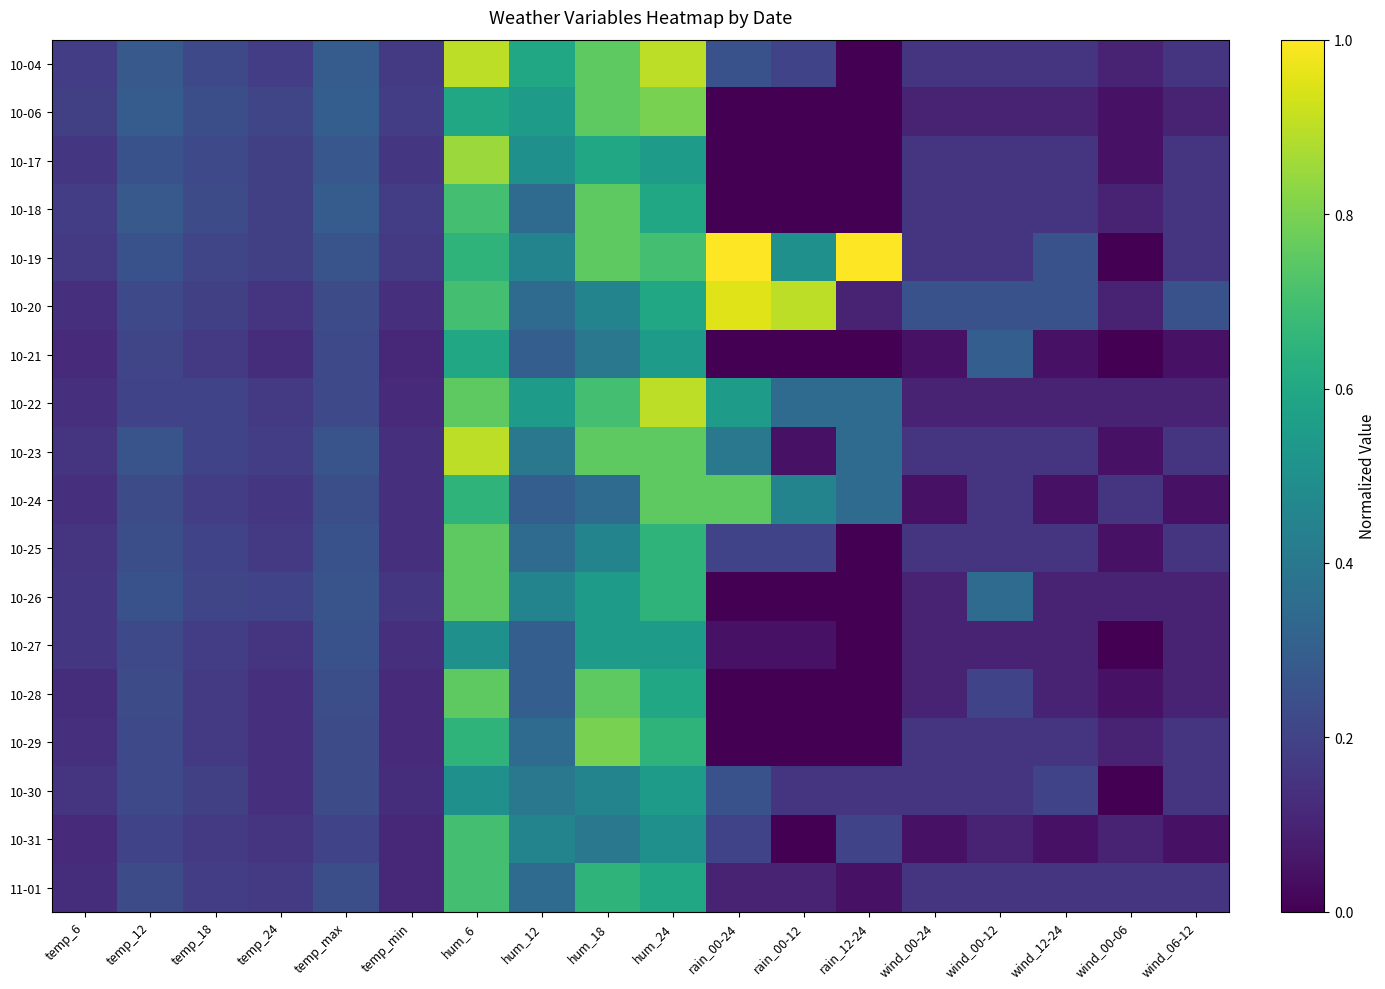

Reading left to right, list all the values displayed in this chart.

10-04: temp_6=0.2	temp_12=0.3	temp_18=0.2	temp_24=0.2	temp_max=0.3	temp_min=0.2	hum_6=0.9	hum_12=0.6	hum_18=0.8	hum_24=0.9	rain_00-24=0.2	rain_00-12=0.2	rain_12-24=0.0	wind_00-24=0.1	wind_00-12=0.1	wind_12-24=0.1	wind_00-06=0.1	wind_06-12=0.1
10-06: temp_6=0.2	temp_12=0.3	temp_18=0.2	temp_24=0.2	temp_max=0.3	temp_min=0.2	hum_6=0.6	hum_12=0.6	hum_18=0.8	hum_24=0.8	rain_00-24=0.0	rain_00-12=0.0	rain_12-24=0.0	wind_00-24=0.1	wind_00-12=0.1	wind_12-24=0.1	wind_00-06=0.1	wind_06-12=0.1
10-17: temp_6=0.2	temp_12=0.2	temp_18=0.2	temp_24=0.2	temp_max=0.3	temp_min=0.2	hum_6=0.8	hum_12=0.5	hum_18=0.6	hum_24=0.6	rain_00-24=0.0	rain_00-12=0.0	rain_12-24=0.0	wind_00-24=0.1	wind_00-12=0.1	wind_12-24=0.1	wind_00-06=0.1	wind_06-12=0.1
10-18: temp_6=0.2	temp_12=0.3	temp_18=0.2	temp_24=0.2	temp_max=0.3	temp_min=0.2	hum_6=0.7	hum_12=0.3	hum_18=0.8	hum_24=0.6	rain_00-24=0.0	rain_00-12=0.0	rain_12-24=0.0	wind_00-24=0.1	wind_00-12=0.1	wind_12-24=0.1	wind_00-06=0.1	wind_06-12=0.1
10-19: temp_6=0.2	temp_12=0.2	temp_18=0.2	temp_24=0.2	temp_max=0.3	temp_min=0.2	hum_6=0.7	hum_12=0.5	hum_18=0.8	hum_24=0.7	rain_00-24=1.0	rain_00-12=0.5	rain_12-24=1.0	wind_00-24=0.1	wind_00-12=0.1	wind_12-24=0.2	wind_00-06=0.0	wind_06-12=0.1
10-20: temp_6=0.1	temp_12=0.2	temp_18=0.2	temp_24=0.1	temp_max=0.2	temp_min=0.1	hum_6=0.7	hum_12=0.3	hum_18=0.5	hum_24=0.6	rain_00-24=0.9	rain_00-12=0.9	rain_12-24=0.1	wind_00-24=0.2	wind_00-12=0.2	wind_12-24=0.2	wind_00-06=0.1	wind_06-12=0.2
10-21: temp_6=0.1	temp_12=0.2	temp_18=0.2	temp_24=0.1	temp_max=0.2	temp_min=0.1	hum_6=0.6	hum_12=0.3	hum_18=0.4	hum_24=0.6	rain_00-24=0.0	rain_00-12=0.0	rain_12-24=0.0	wind_00-24=0.1	wind_00-12=0.3	wind_12-24=0.1	wind_00-06=0.0	wind_06-12=0.1
10-22: temp_6=0.1	temp_12=0.2	temp_18=0.2	temp_24=0.2	temp_max=0.2	temp_min=0.1	hum_6=0.8	hum_12=0.6	hum_18=0.7	hum_24=0.9	rain_00-24=0.6	rain_00-12=0.3	rain_12-24=0.3	wind_00-24=0.1	wind_00-12=0.1	wind_12-24=0.1	wind_00-06=0.1	wind_06-12=0.1
10-23: temp_6=0.1	temp_12=0.3	temp_18=0.2	temp_24=0.2	temp_max=0.3	temp_min=0.1	hum_6=0.9	hum_12=0.4	hum_18=0.8	hum_24=0.8	rain_00-24=0.4	rain_00-12=0.1	rain_12-24=0.3	wind_00-24=0.1	wind_00-12=0.1	wind_12-24=0.1	wind_00-06=0.1	wind_06-12=0.1
10-24: temp_6=0.1	temp_12=0.2	temp_18=0.2	temp_24=0.2	temp_max=0.2	temp_min=0.1	hum_6=0.7	hum_12=0.3	hum_18=0.3	hum_24=0.8	rain_00-24=0.8	rain_00-12=0.5	rain_12-24=0.3	wind_00-24=0.1	wind_00-12=0.1	wind_12-24=0.1	wind_00-06=0.1	wind_06-12=0.1
10-25: temp_6=0.1	temp_12=0.2	temp_18=0.2	temp_24=0.2	temp_max=0.2	temp_min=0.1	hum_6=0.8	hum_12=0.3	hum_18=0.5	hum_24=0.7	rain_00-24=0.2	rain_00-12=0.2	rain_12-24=0.0	wind_00-24=0.1	wind_00-12=0.1	wind_12-24=0.1	wind_00-06=0.1	wind_06-12=0.1
10-26: temp_6=0.2	temp_12=0.2	temp_18=0.2	temp_24=0.2	temp_max=0.3	temp_min=0.2	hum_6=0.8	hum_12=0.5	hum_18=0.6	hum_24=0.7	rain_00-24=0.0	rain_00-12=0.0	rain_12-24=0.0	wind_00-24=0.1	wind_00-12=0.3	wind_12-24=0.1	wind_00-06=0.1	wind_06-12=0.1
10-27: temp_6=0.2	temp_12=0.2	temp_18=0.2	temp_24=0.1	temp_max=0.2	temp_min=0.1	hum_6=0.5	hum_12=0.3	hum_18=0.6	hum_24=0.6	rain_00-24=0.1	rain_00-12=0.1	rain_12-24=0.0	wind_00-24=0.1	wind_00-12=0.1	wind_12-24=0.1	wind_00-06=0.0	wind_06-12=0.1
10-28: temp_6=0.1	temp_12=0.2	temp_18=0.2	temp_24=0.1	temp_max=0.2	temp_min=0.1	hum_6=0.8	hum_12=0.3	hum_18=0.8	hum_24=0.6	rain_00-24=0.0	rain_00-12=0.0	rain_12-24=0.0	wind_00-24=0.1	wind_00-12=0.2	wind_12-24=0.1	wind_00-06=0.1	wind_06-12=0.1
10-29: temp_6=0.1	temp_12=0.2	temp_18=0.2	temp_24=0.1	temp_max=0.2	temp_min=0.1	hum_6=0.7	hum_12=0.3	hum_18=0.8	hum_24=0.7	rain_00-24=0.0	rain_00-12=0.0	rain_12-24=0.0	wind_00-24=0.1	wind_00-12=0.1	wind_12-24=0.1	wind_00-06=0.1	wind_06-12=0.1
10-30: temp_6=0.1	temp_12=0.2	temp_18=0.2	temp_24=0.1	temp_max=0.2	temp_min=0.1	hum_6=0.5	hum_12=0.4	hum_18=0.5	hum_24=0.6	rain_00-24=0.2	rain_00-12=0.1	rain_12-24=0.1	wind_00-24=0.1	wind_00-12=0.1	wind_12-24=0.2	wind_00-06=0.0	wind_06-12=0.1
10-31: temp_6=0.1	temp_12=0.2	temp_18=0.2	temp_24=0.1	temp_max=0.2	temp_min=0.1	hum_6=0.7	hum_12=0.5	hum_18=0.4	hum_24=0.5	rain_00-24=0.2	rain_00-12=0.0	rain_12-24=0.2	wind_00-24=0.1	wind_00-12=0.1	wind_12-24=0.1	wind_00-06=0.1	wind_06-12=0.1
11-01: temp_6=0.1	temp_12=0.2	temp_18=0.2	temp_24=0.2	temp_max=0.2	temp_min=0.1	hum_6=0.7	hum_12=0.3	hum_18=0.7	hum_24=0.6	rain_00-24=0.1	rain_00-12=0.1	rain_12-24=0.1	wind_00-24=0.1	wind_00-12=0.1	wind_12-24=0.1	wind_00-06=0.1	wind_06-12=0.1